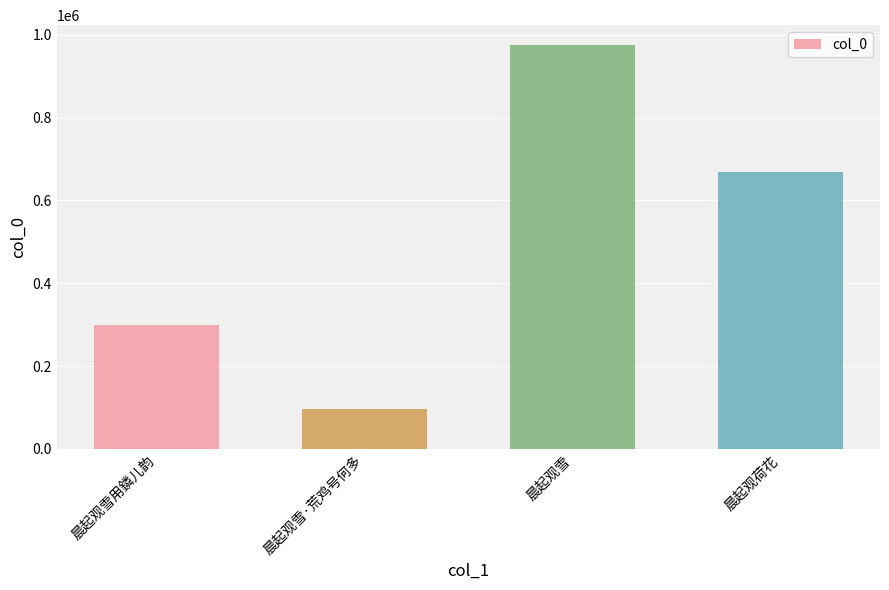

Does the chart contain stacked bars?

No